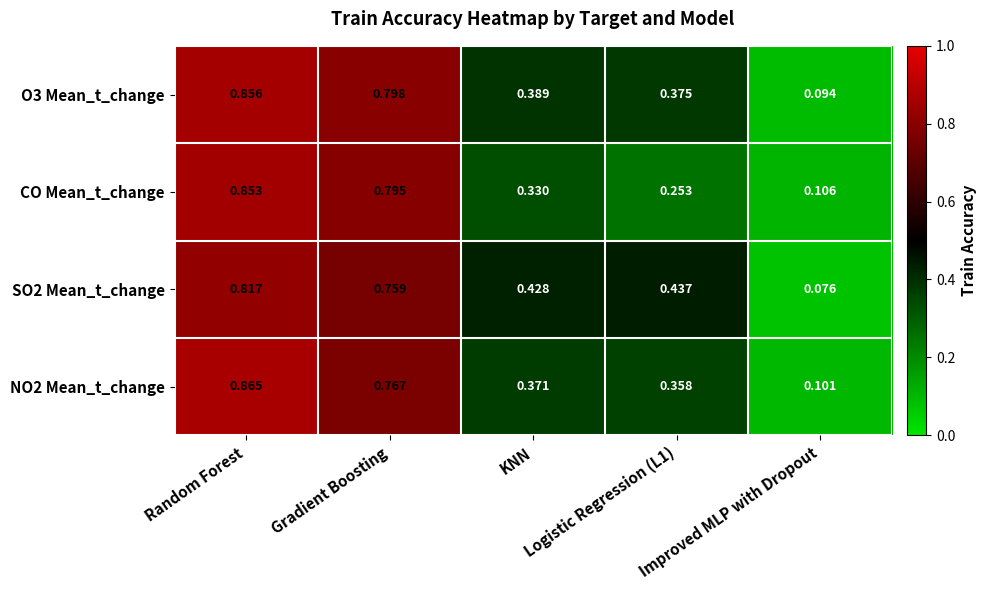

Reading left to right, extract all data points from this chart.

O3 Mean_t_change: Random Forest=0.9	Gradient Boosting=0.8	KNN=0.4	Logistic Regression (L1)=0.4	Improved MLP with Dropout=0.1
CO Mean_t_change: Random Forest=0.9	Gradient Boosting=0.8	KNN=0.3	Logistic Regression (L1)=0.3	Improved MLP with Dropout=0.1
SO2 Mean_t_change: Random Forest=0.8	Gradient Boosting=0.8	KNN=0.4	Logistic Regression (L1)=0.4	Improved MLP with Dropout=0.1
NO2 Mean_t_change: Random Forest=0.9	Gradient Boosting=0.8	KNN=0.4	Logistic Regression (L1)=0.4	Improved MLP with Dropout=0.1